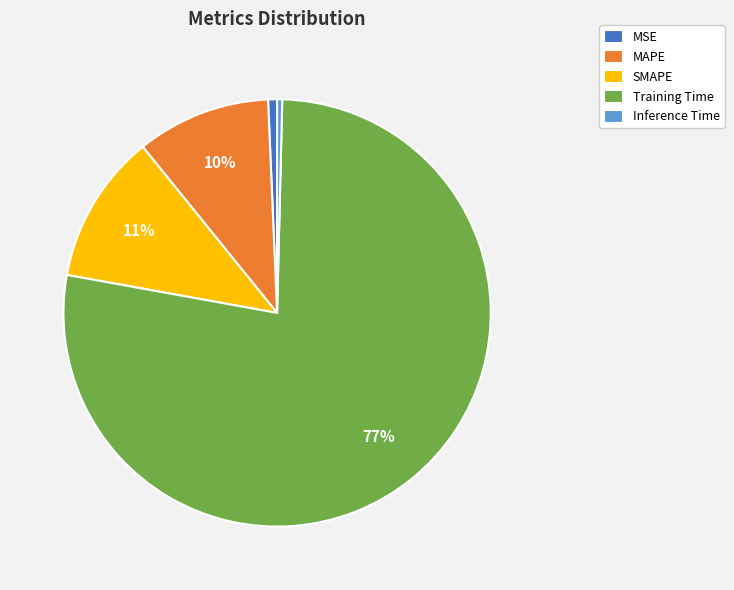

Which slice is the largest?

Training Time